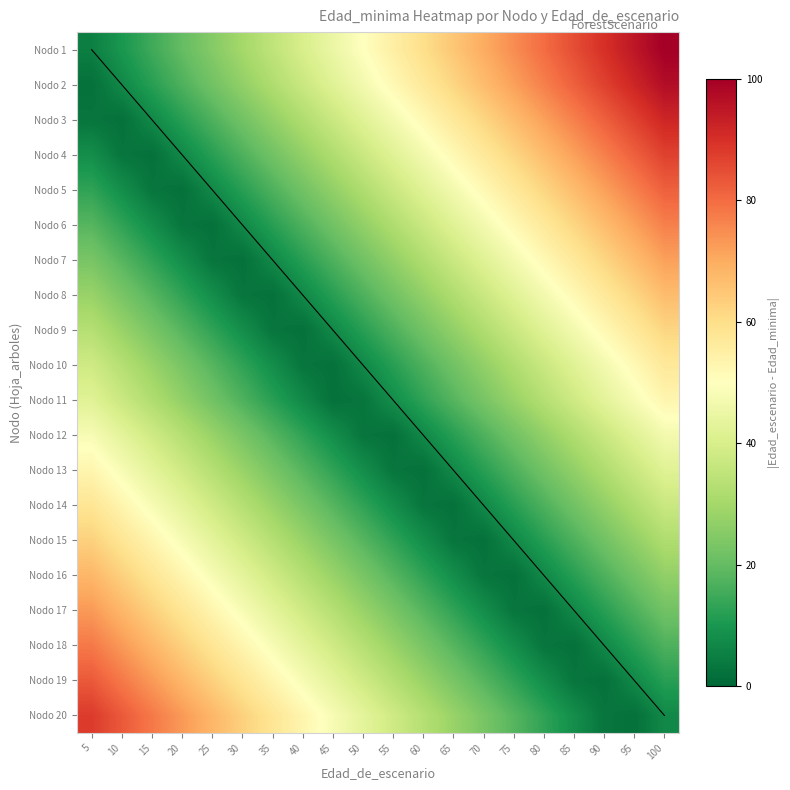

Rank the series by their maximum value, from lowest to highest.

Nodo 12, Nodo 11, Nodo 13, Nodo 10, Nodo 14, Nodo 9, Nodo 15, Nodo 8, Nodo 16, Nodo 7, Nodo 17, Nodo 6, Nodo 18, Nodo 5, Nodo 19, Nodo 4, Nodo 20, Nodo 3, Nodo 2, Nodo 1